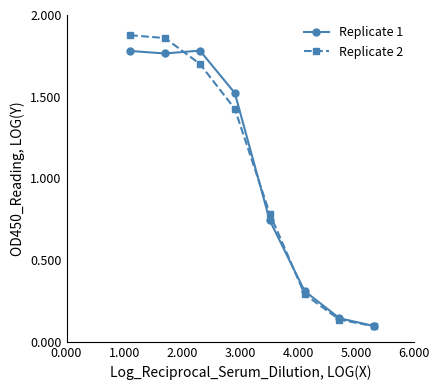

In Replicate 1, how many points are lower than both neighbors (excluding endpoints)?

1